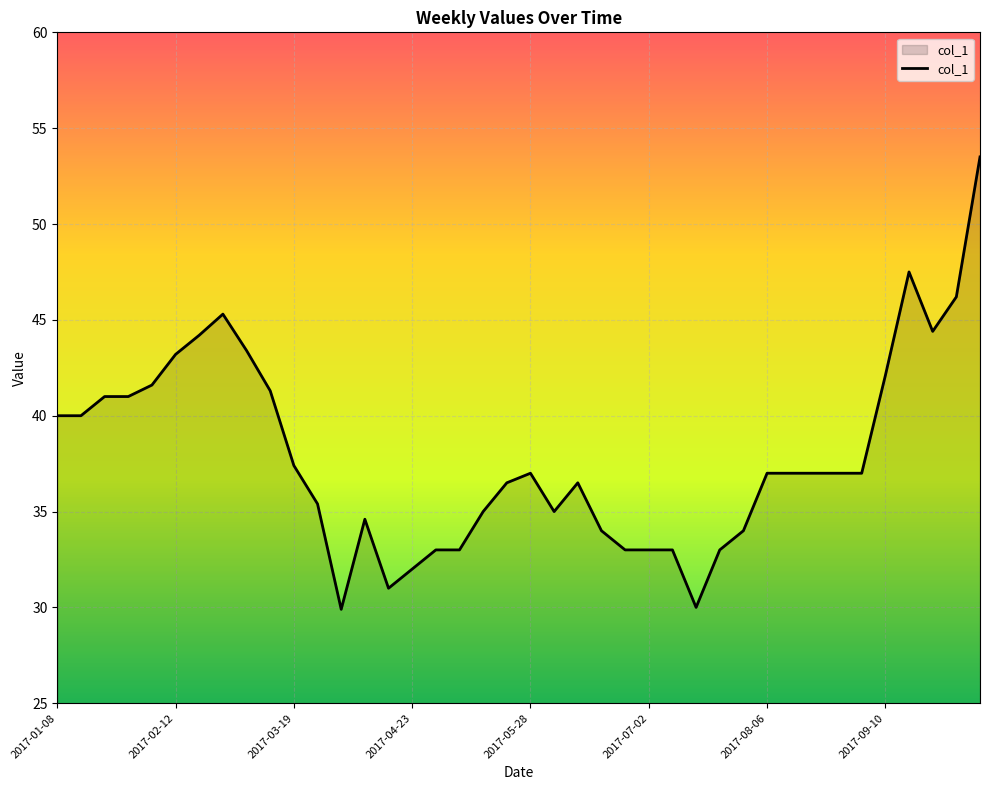

Does the chart display data point markers on the line(s)?

No